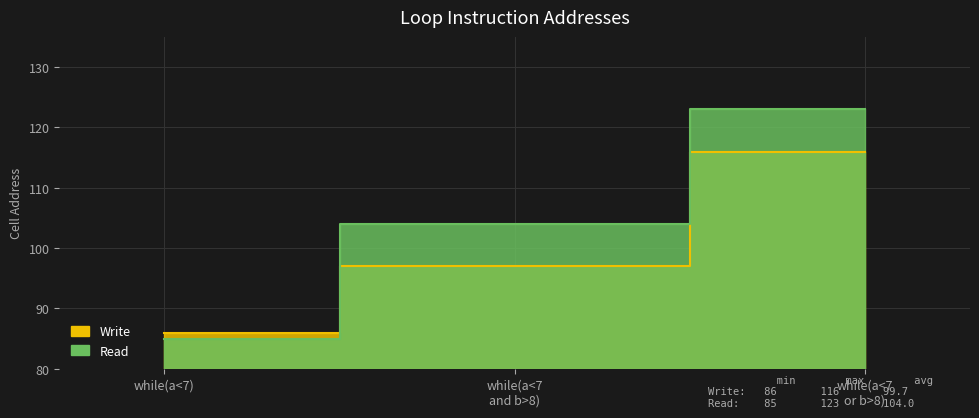

Reading left to right, transcribe all the data shown in this chart.

Write: 86	97	116
Read: 85	104	123